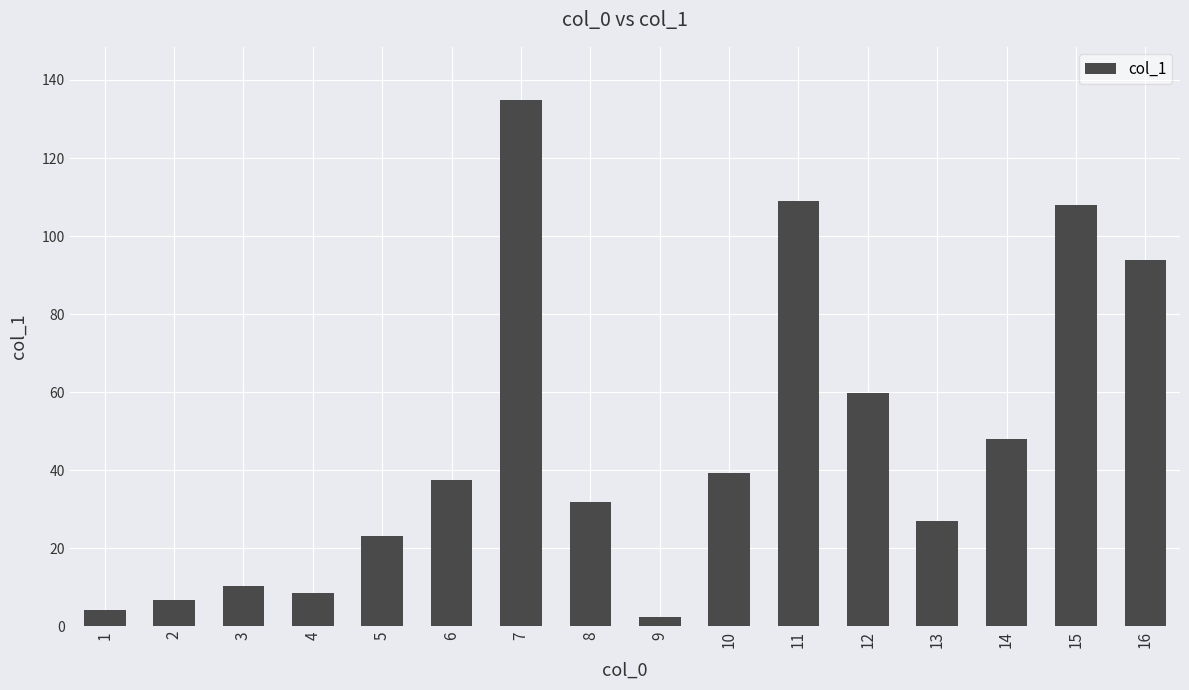

At which label is the value closest to 68?

12